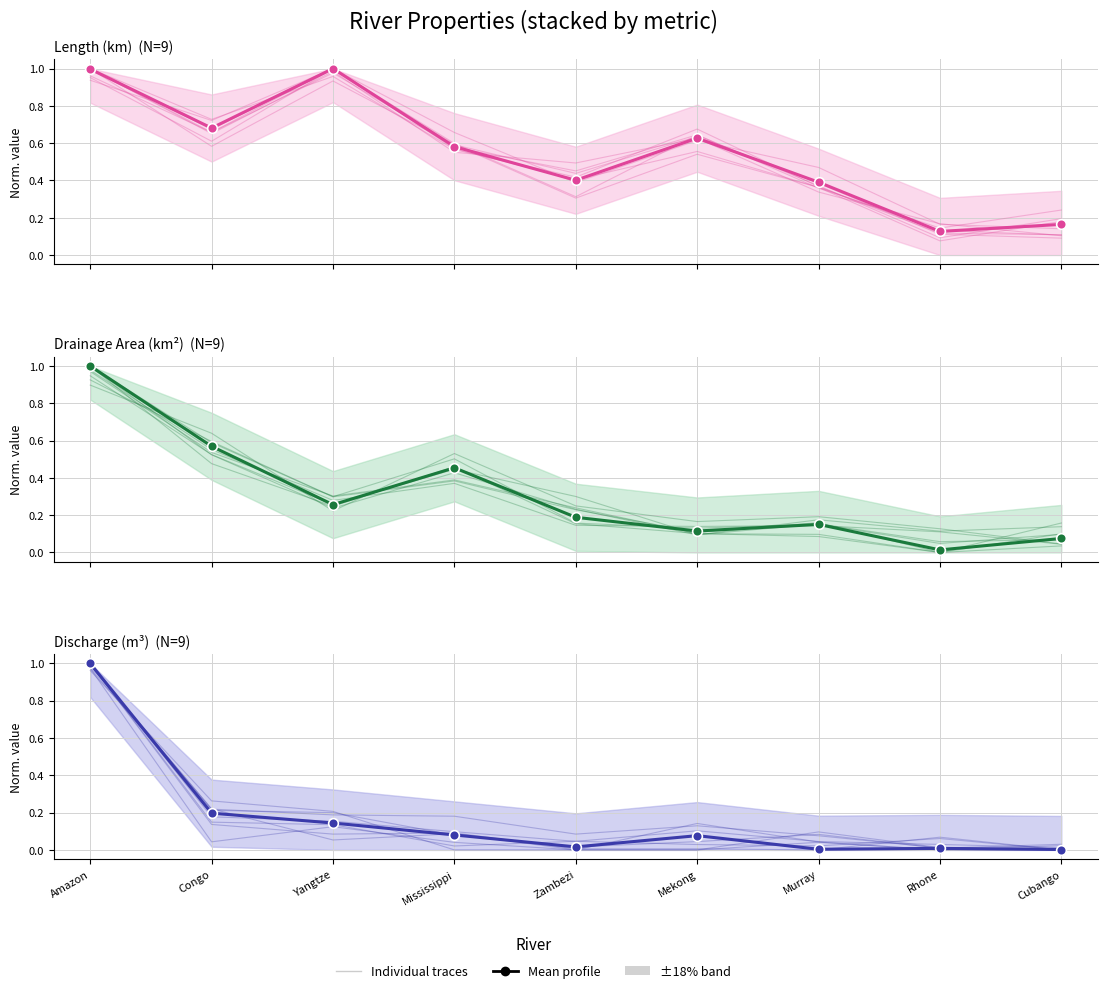

What is the label of the 4th point from the left?

Mississippi